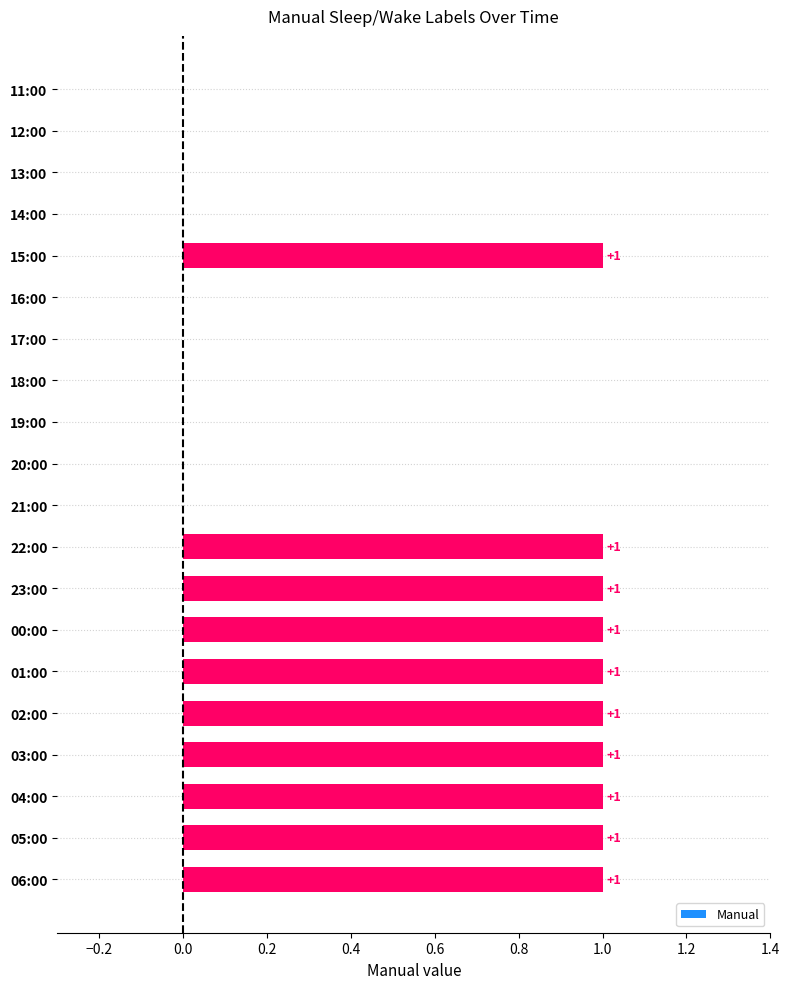

True or false: the data shows 0 at 03:00.

False